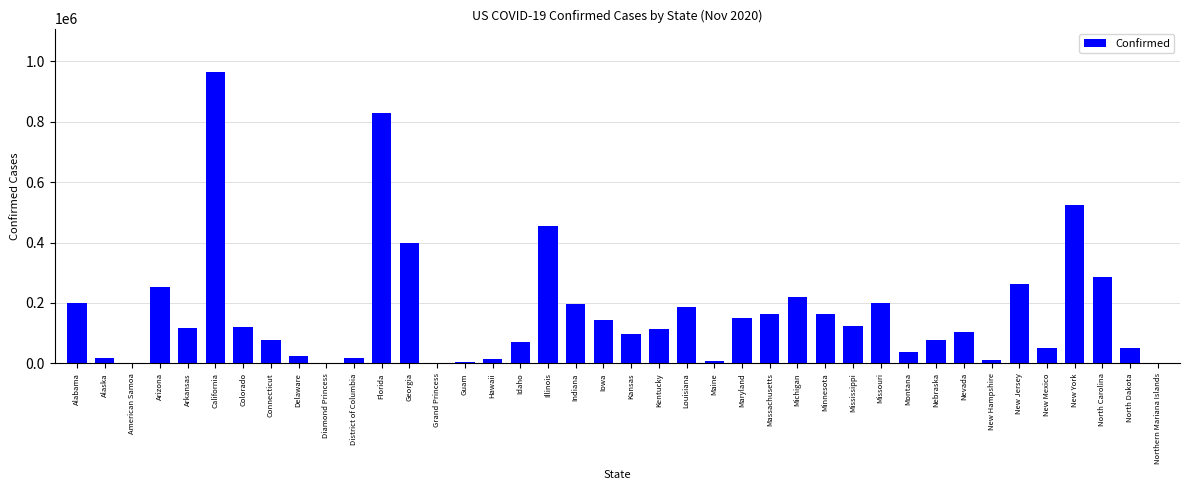

The chart shows a value of 59183 at Maryland. True or false?

False